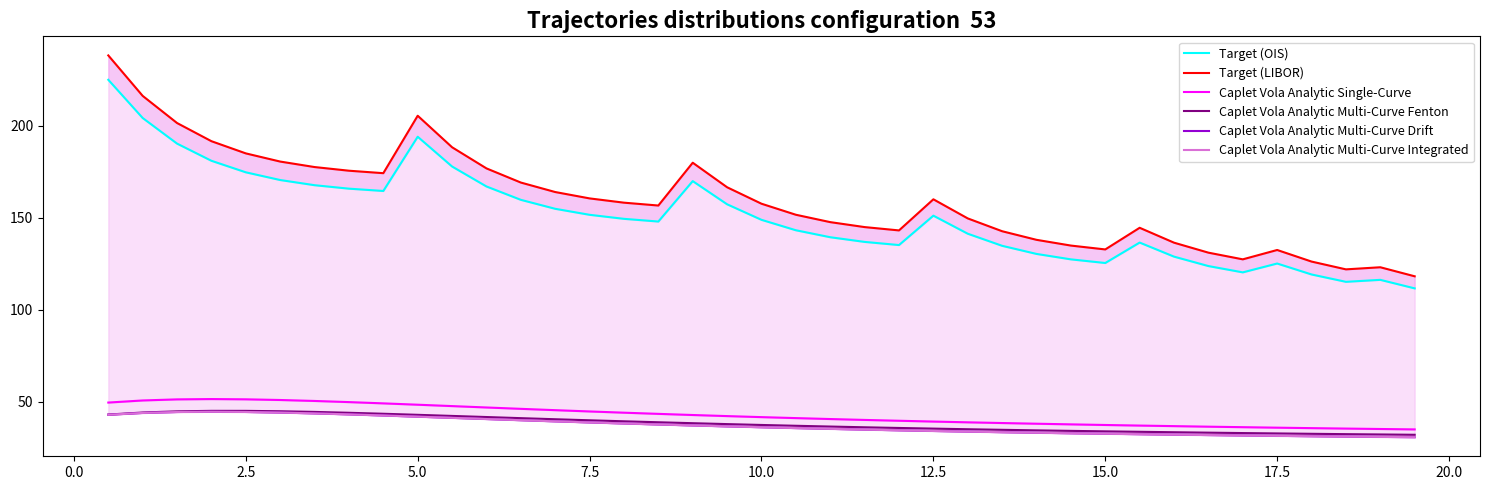

Reading left to right, what are all the values shown in this chart?

Target (OIS): 224.9	204.1	190.2	180.9	174.6	170.4	167.6	165.7	164.5	193.9	177.8	166.9	159.7	154.8	151.5	149.3	147.9	169.8	157.2	148.8	143.2	139.4	136.8	135.1	151.1	141.3	134.7	130.3	127.3	125.4	136.5	128.8	123.7	120.3	125.1	119.1	115.1	116.2	111.6
Target (LIBOR): 238.1	216.1	201.4	191.5	184.9	180.5	177.5	175.5	174.2	205.3	188.2	176.8	169.1	163.9	160.4	158.1	156.6	179.8	166.5	157.6	151.6	147.6	144.9	143.1	160.0	149.6	142.6	137.9	134.8	132.7	144.5	136.4	131.0	127.3	132.4	126.1	121.9	123.0	118.1
Caplet Vola Analytic Single-Curve: 49.6	50.7	51.3	51.5	51.3	51.0	50.4	49.8	49.1	48.4	47.6	46.9	46.1	45.4	44.7	44.1	43.4	42.8	42.2	41.6	41.1	40.6	40.1	39.7	39.2	38.8	38.4	38.1	37.7	37.4	37.1	36.8	36.5	36.2	35.9	35.7	35.4	35.2	35.0
Caplet Vola Analytic Multi-Curve Fenton: 43.0	44.1	44.8	45.1	45.0	44.8	44.5	44.0	43.5	42.9	42.3	41.7	41.1	40.5	39.9	39.4	38.9	38.4	37.9	37.4	37.0	36.5	36.1	35.8	35.4	35.1	34.8	34.5	34.2	33.9	33.7	33.4	33.2	33.0	32.8	32.6	32.4	32.2	32.1
Caplet Vola Analytic Multi-Curve Drift: 42.9	43.9	44.4	44.6	44.5	44.1	43.7	43.1	42.5	41.9	41.3	40.6	40.0	39.4	38.8	38.2	37.7	37.1	36.6	36.2	35.7	35.3	34.9	34.5	34.1	33.8	33.5	33.2	32.9	32.6	32.4	32.1	31.9	31.7	31.5	31.3	31.1	30.9	30.8
Caplet Vola Analytic Multi-Curve Integrated: 42.9	43.9	44.4	44.6	44.5	44.1	43.7	43.1	42.5	41.9	41.3	40.6	40.0	39.4	38.8	38.2	37.7	37.1	36.6	36.2	35.7	35.3	34.9	34.5	34.1	33.8	33.5	33.2	32.9	32.6	32.4	32.1	31.9	31.7	31.5	31.3	31.1	30.9	30.8